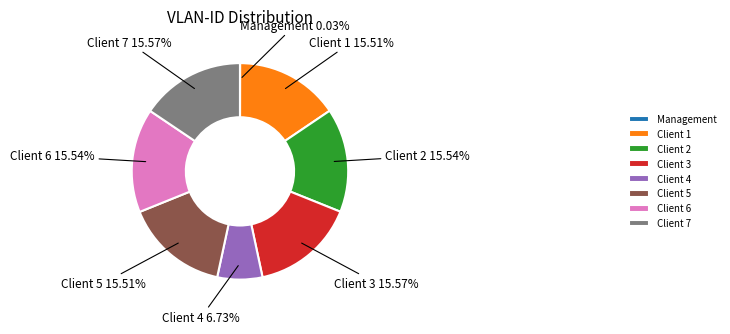

What percentage is the Client 5 slice, to the nearest percent?

16%